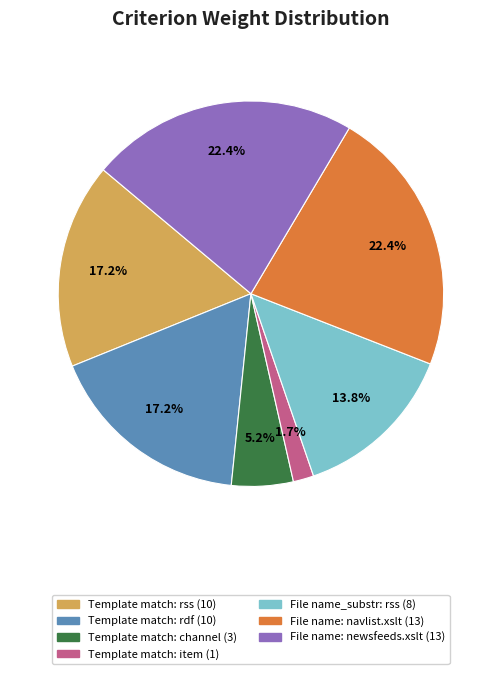

What is the total percentage of File name_substr: rss (8) and Template match: rss (10)?

31.0%